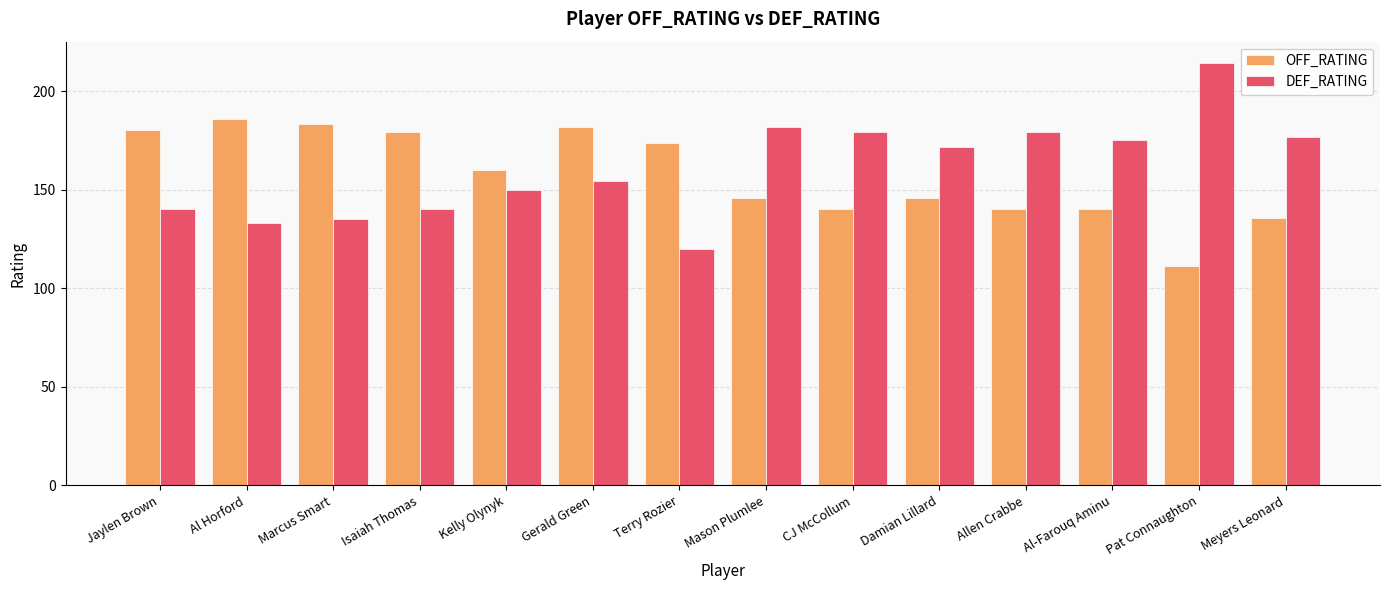

Which series has the largest range (max minus min)?

DEF_RATING